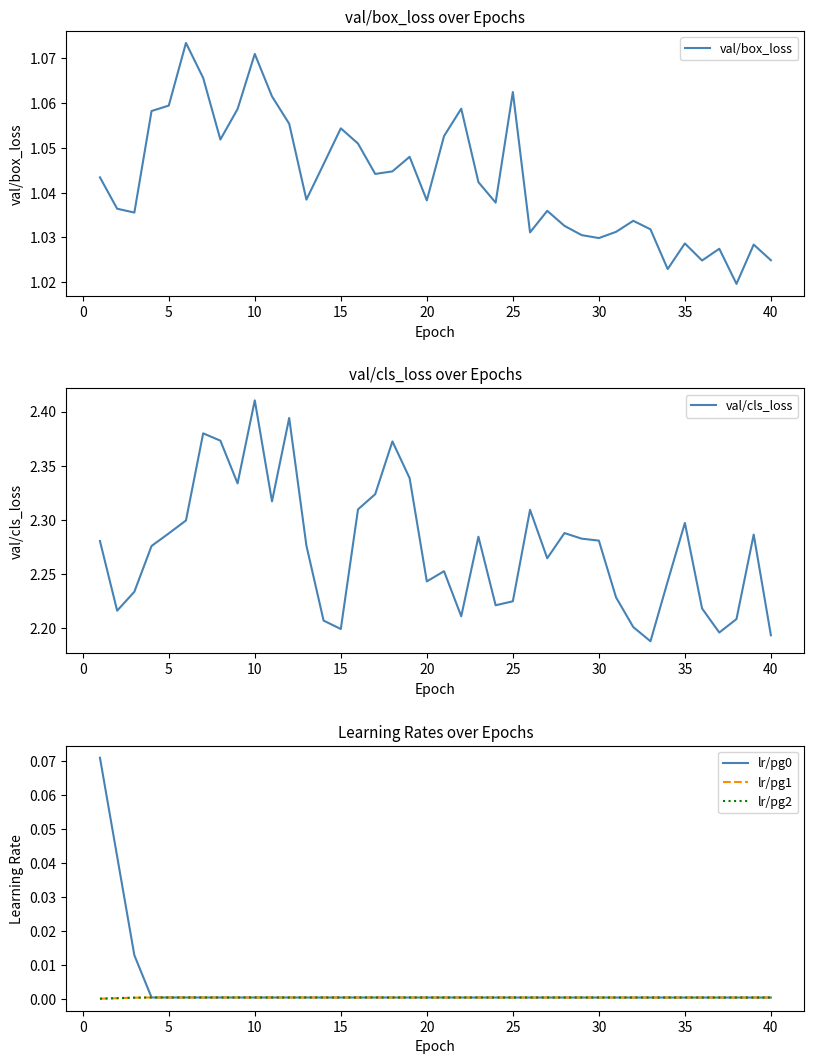

How many data points does each series have?

40